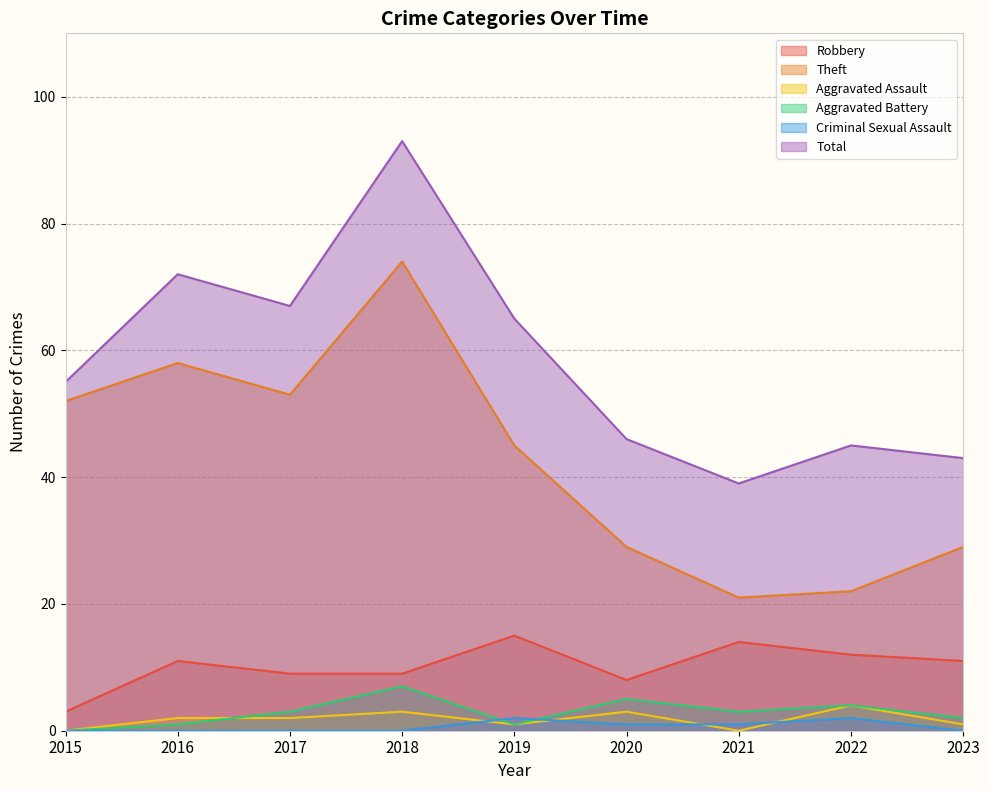

How many interior local valleys does the Theft series have?

2